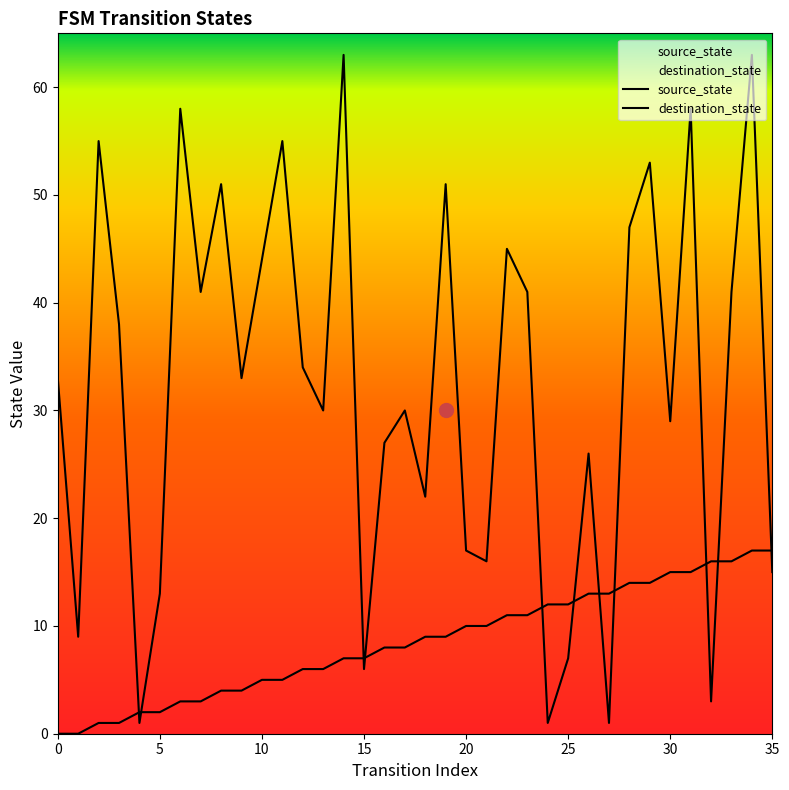

Which category has the highest value across all series?

14